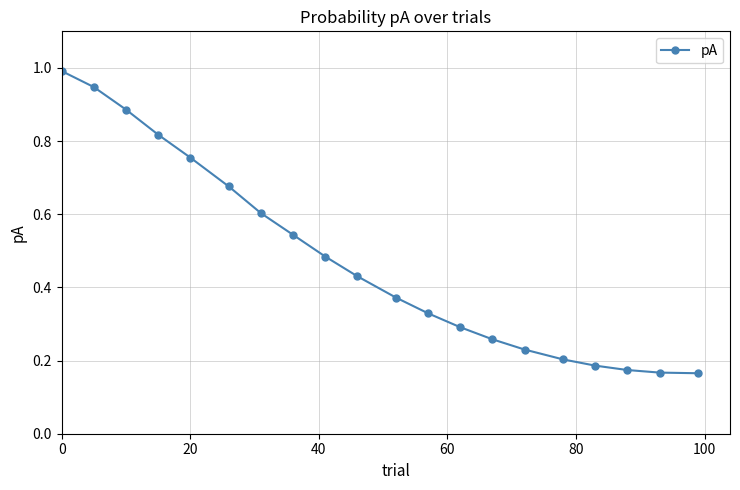

How many lines are shown in the chart?

1